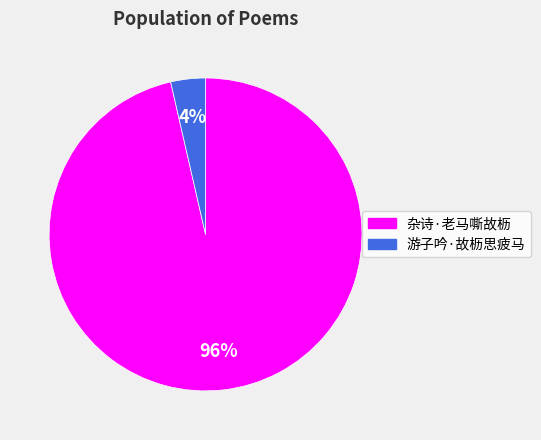

Do 杂诗·老马嘶故枥 and 游子吟·故枥思疲马 together represent more than half of the pie?

Yes